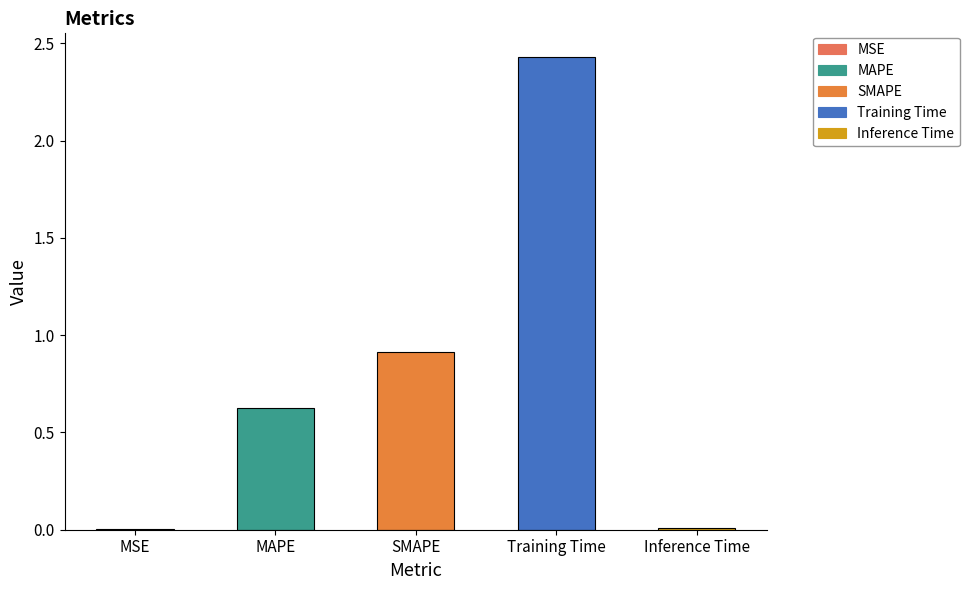

What is the change in value from MAPE to Training Time?

+1.8